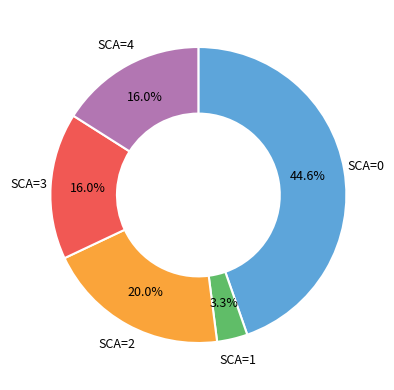

Which category has the biggest portion of the pie?

SCA=0